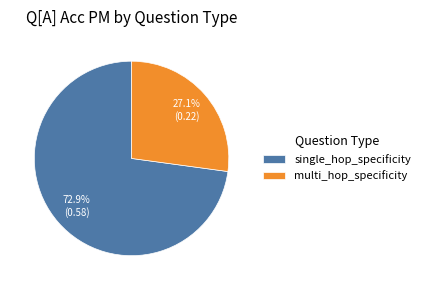

Which has a higher value, single_hop_specificity or multi_hop_specificity?

single_hop_specificity